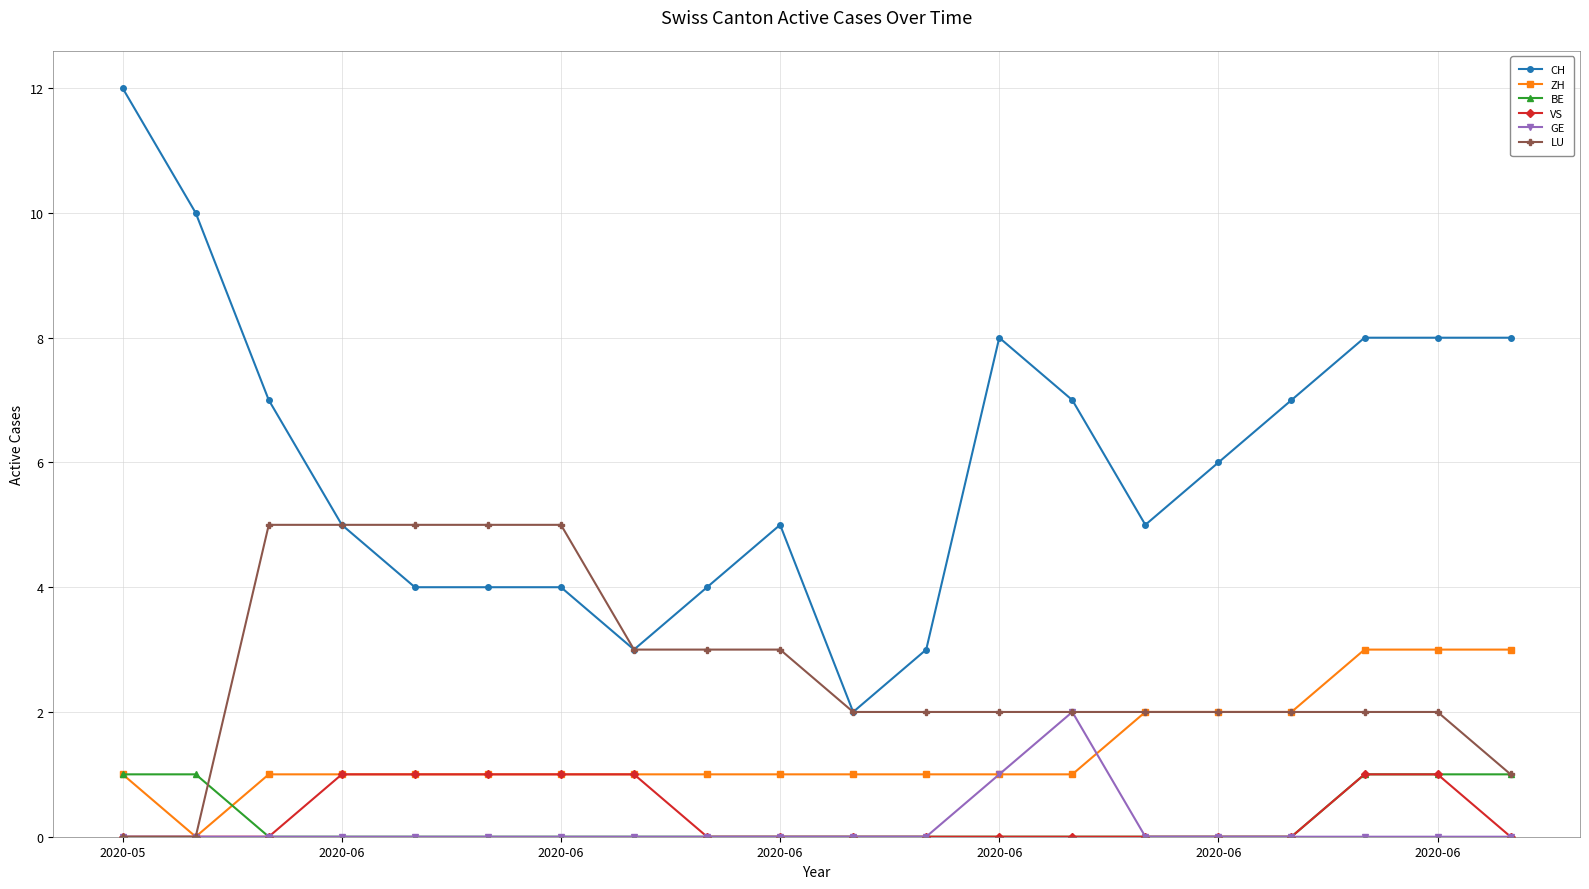

Which series has the largest total across all categories?

CH